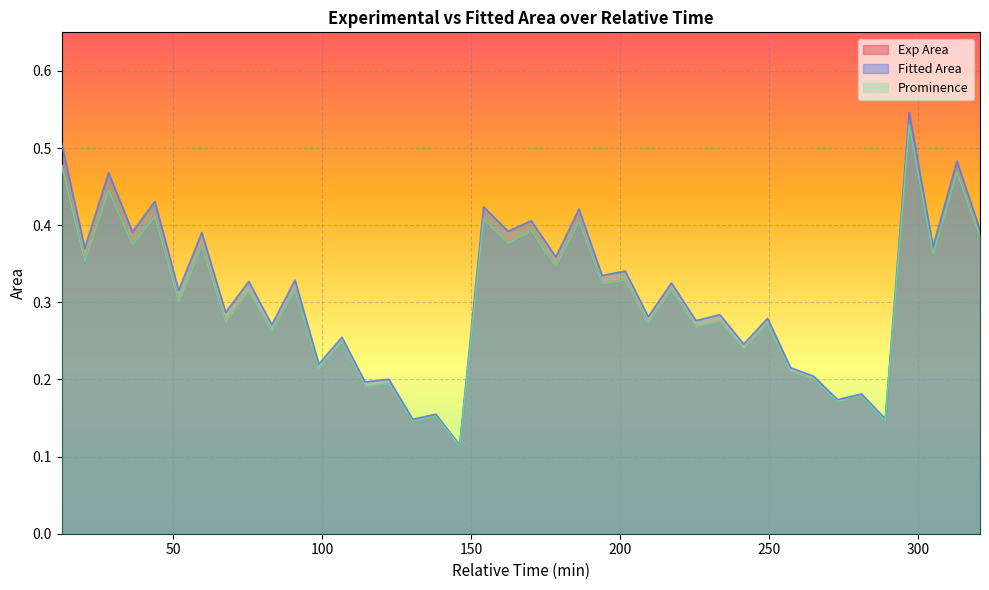

At how many categories does at least one series exceed 0?

40